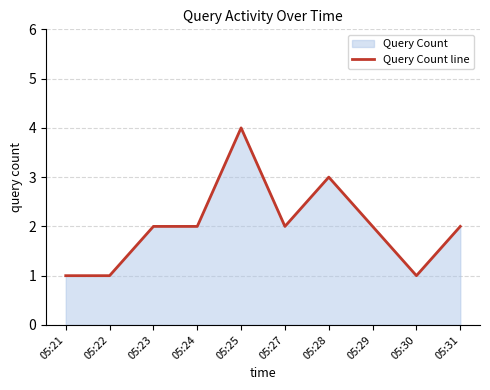

Between 05:25 and 05:23, which is larger?

05:25